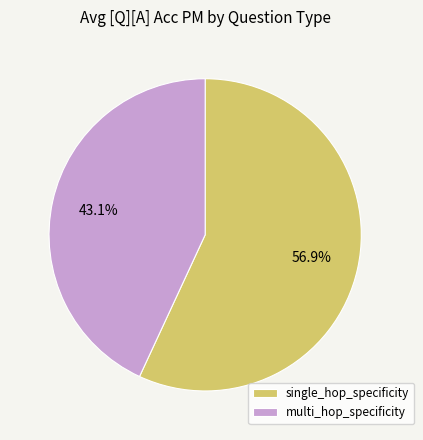

What is the smallest slice in the pie chart?

multi_hop_specificity